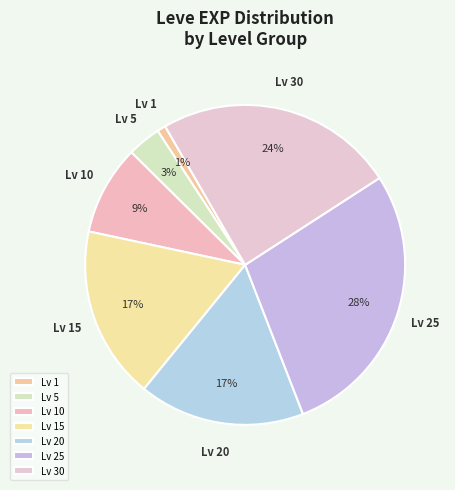

To the nearest percent, what is the difference between the largest and smallest slice percentages?

27%